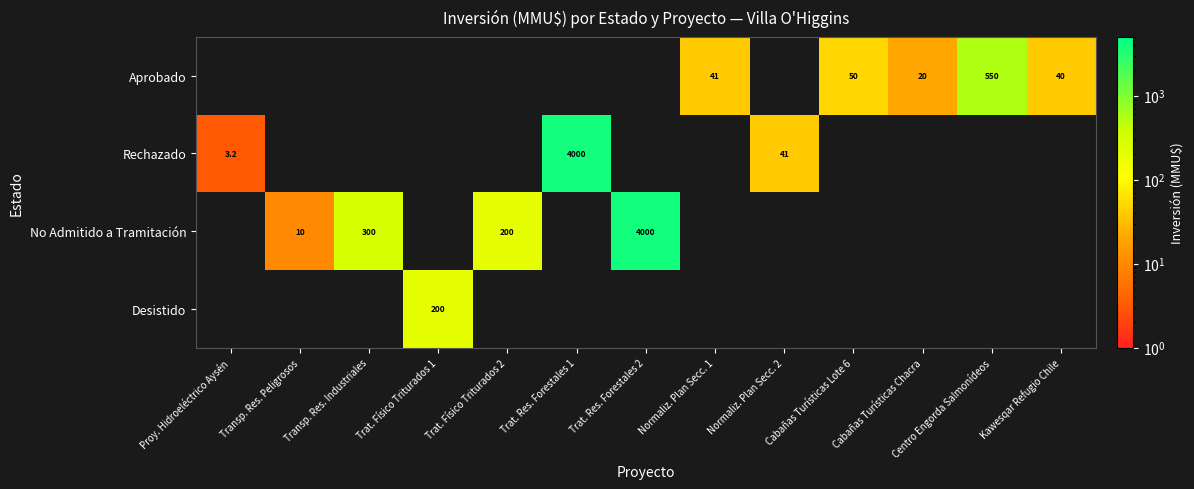

Which series has the largest range (max minus min)?

Rechazado